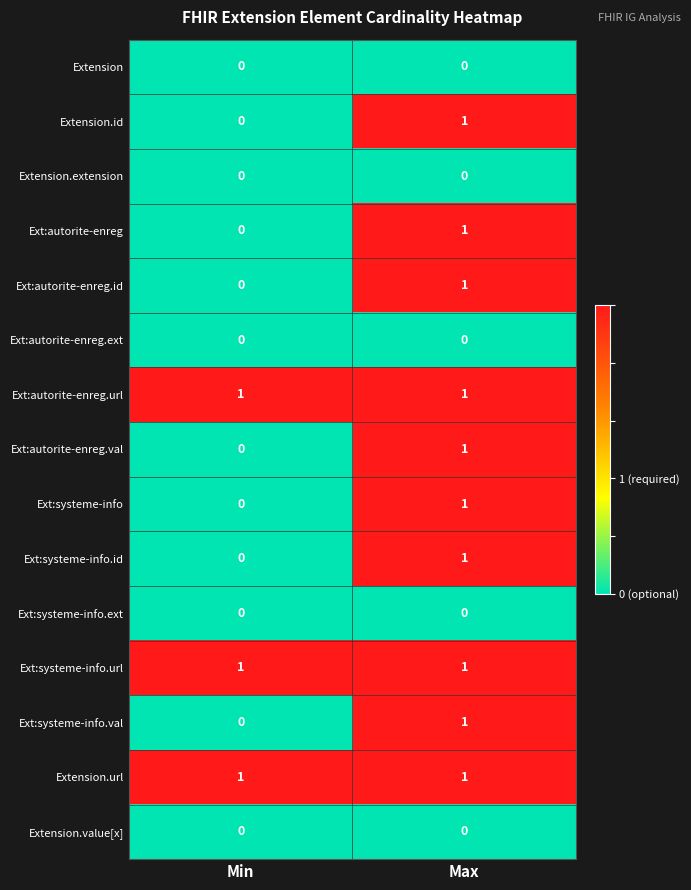

What is the total value across all series at Min?

3